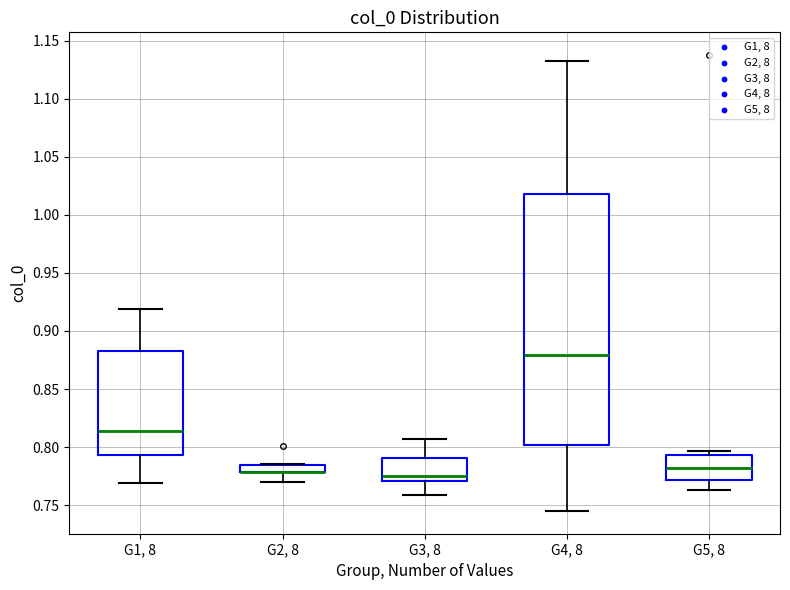

Comparing the boxes themselves (not the whiskers), which one is the tallest?

G4, 8